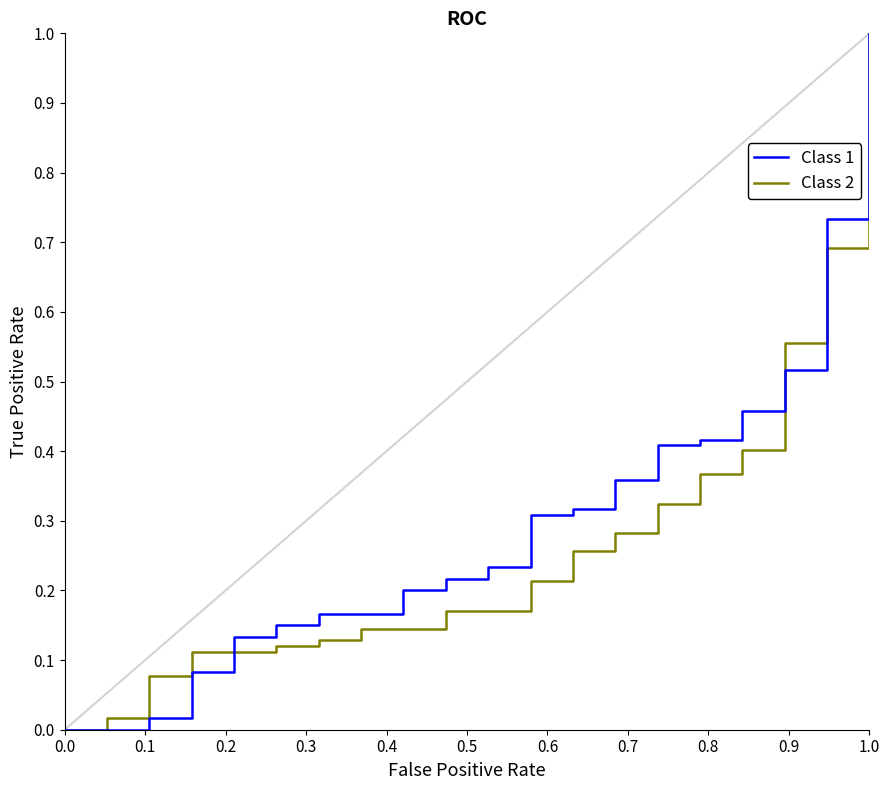

What is the maximum value for Class 2?

1.0